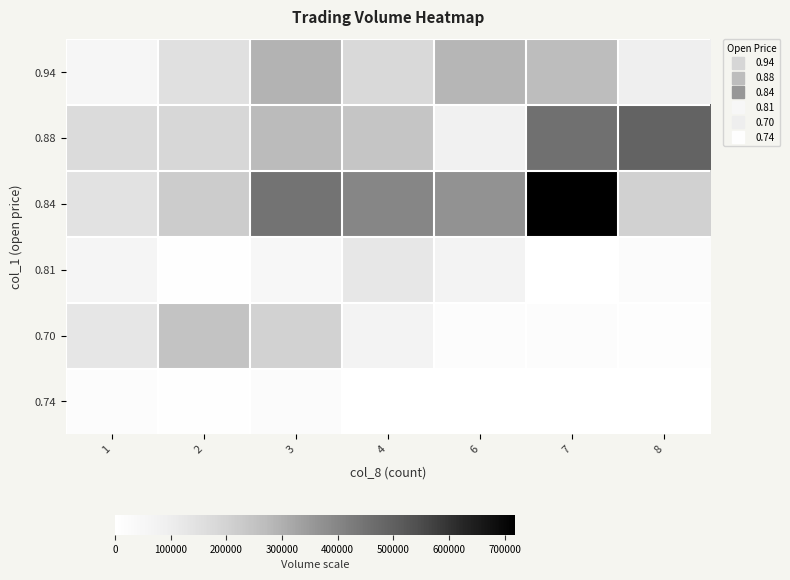

How many categories are shown in the chart?

7